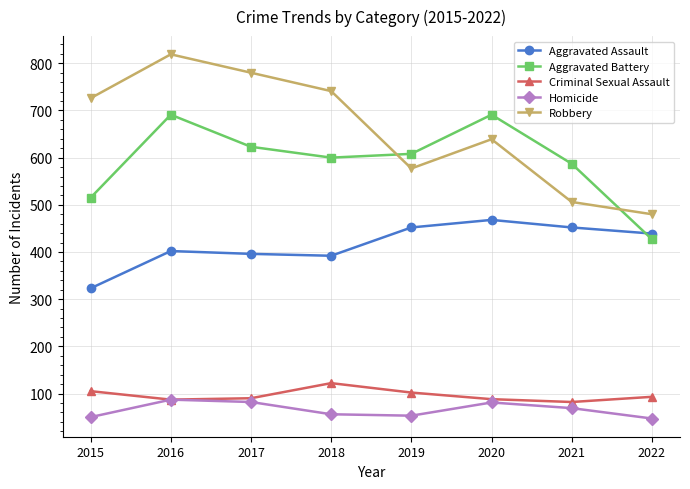

What is the difference between the highest and lowest values at 2022?

433